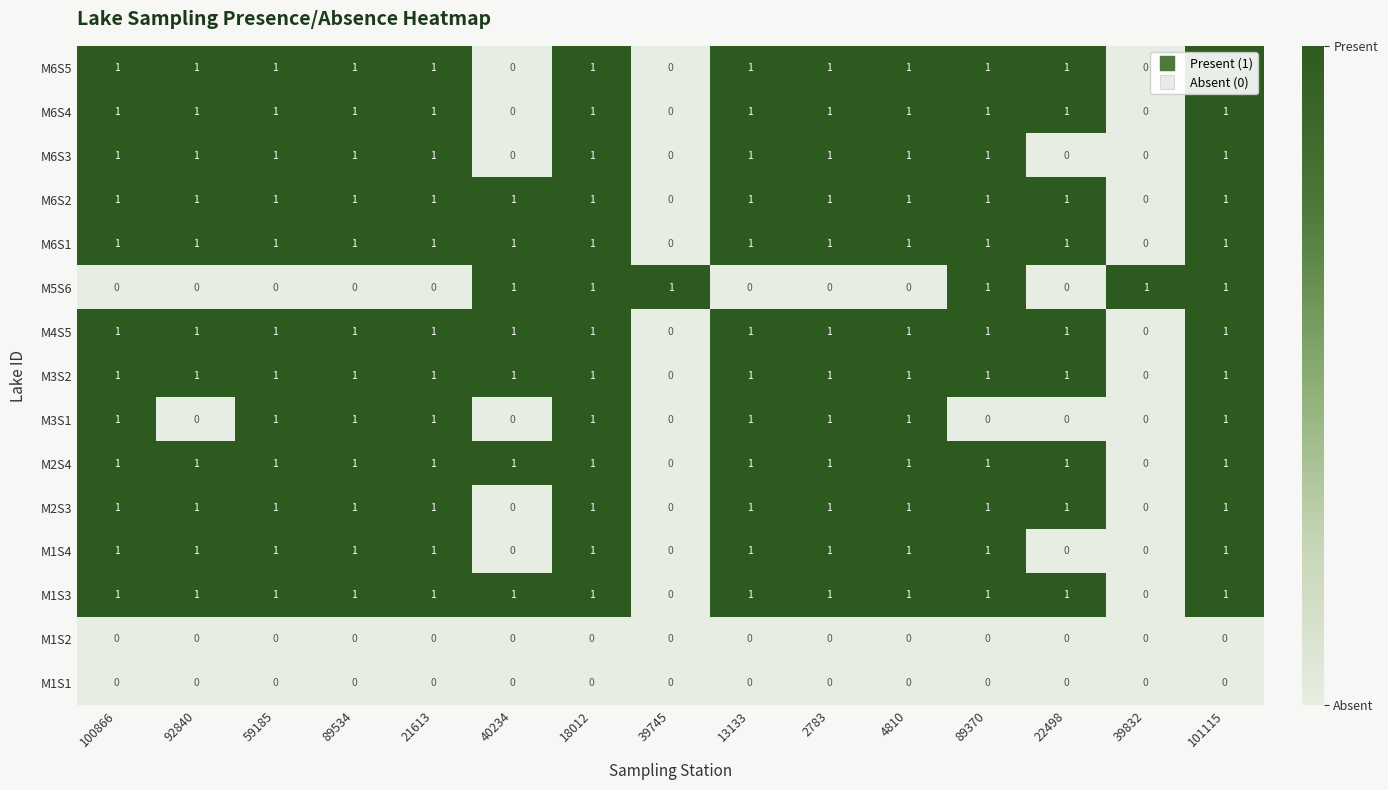

True or false: M1S4 has a value of 0 at 89534.

False